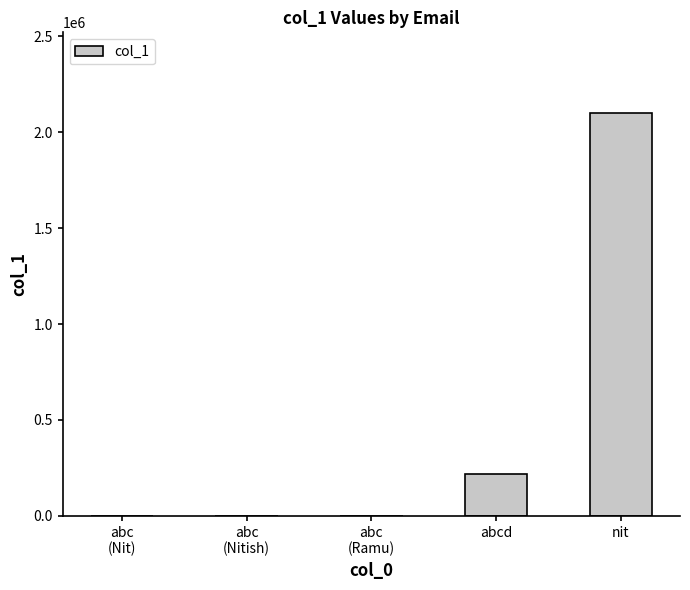

What is the change in value from abc
(Nit) to nit?

+2100329